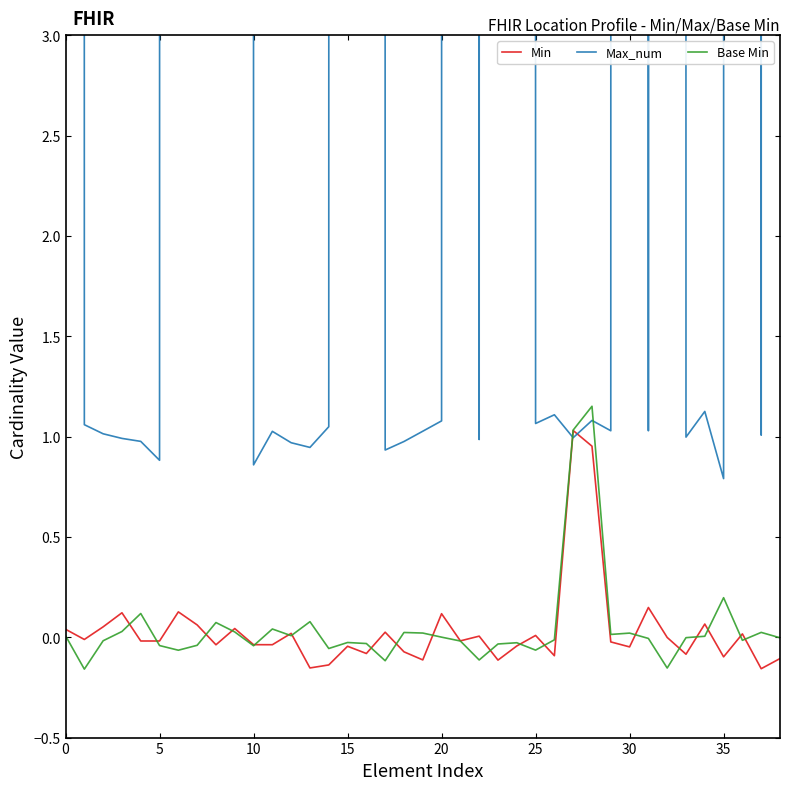

How many values in Base Min are below zero?

21